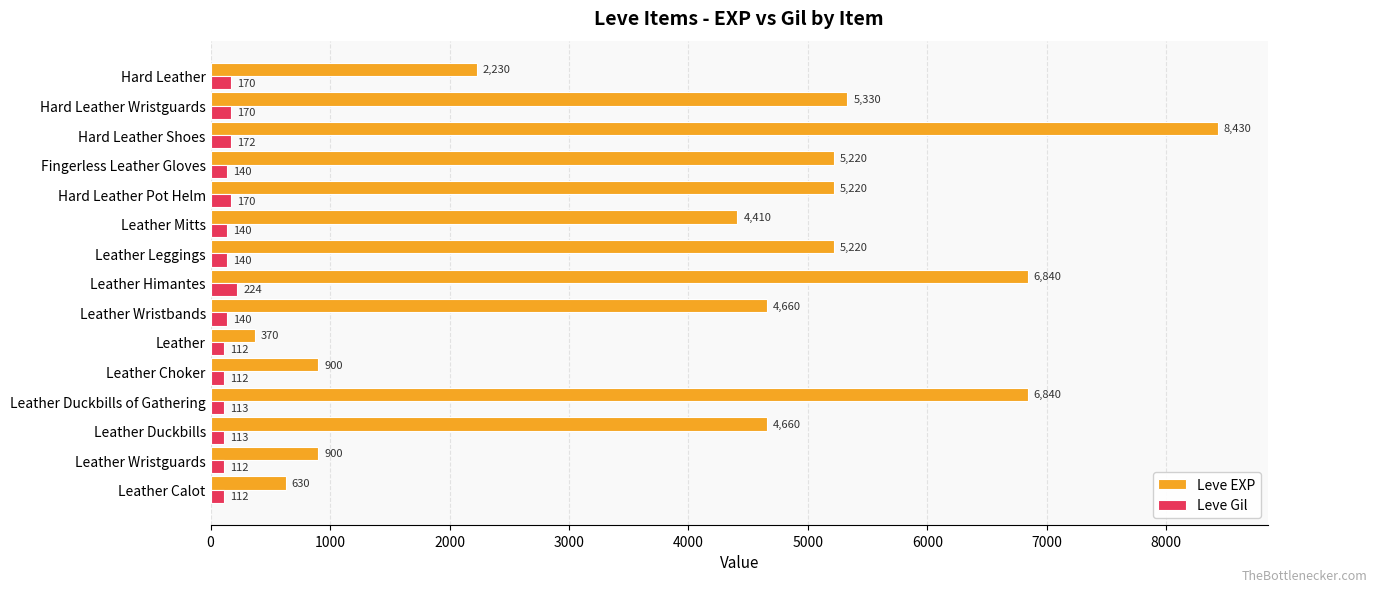

Between Leather Calot and Leather Himantes, which series saw the biggest shift?

Leve EXP